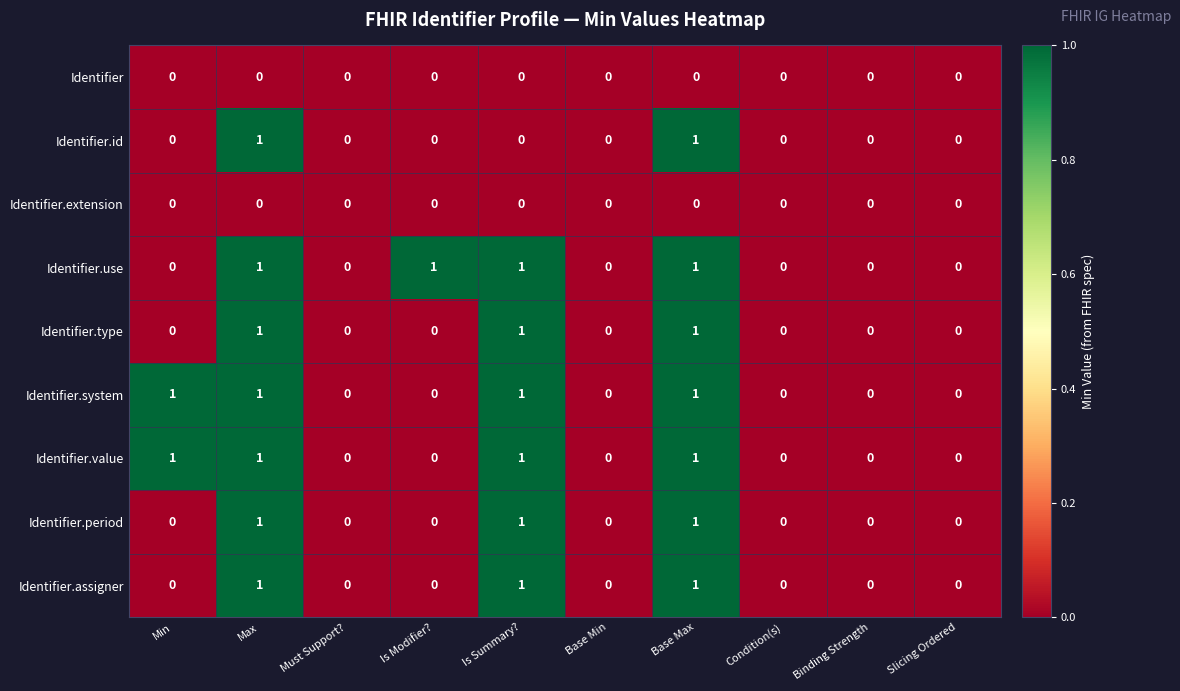

What is the total value across all series at Base Max?

7